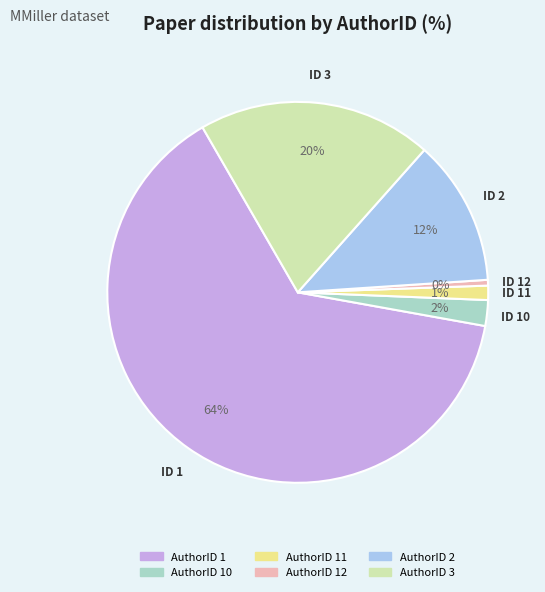

Does any single category account for the majority?

Yes